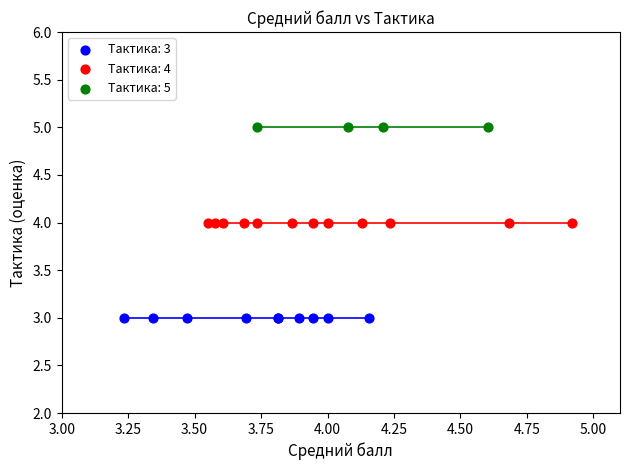

Which series reaches the maximum Y coordinate?

Тактика: 5